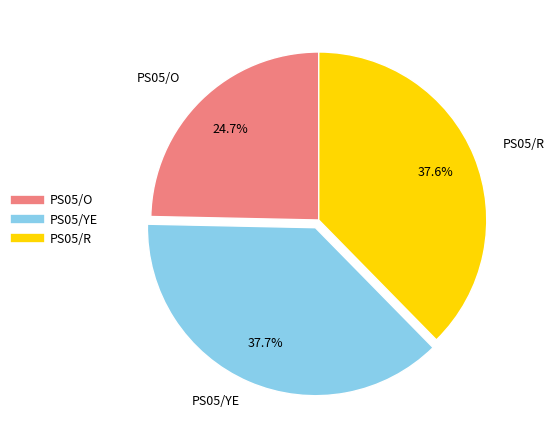

How many slices are in this pie chart?

3